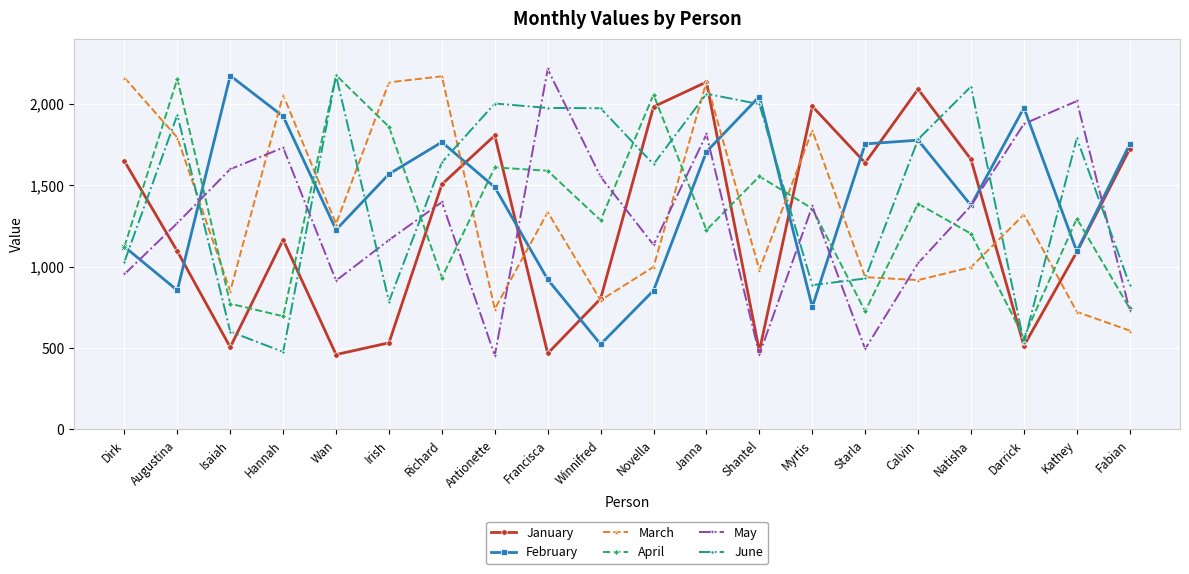

How many values in the March series are below 1262?

10